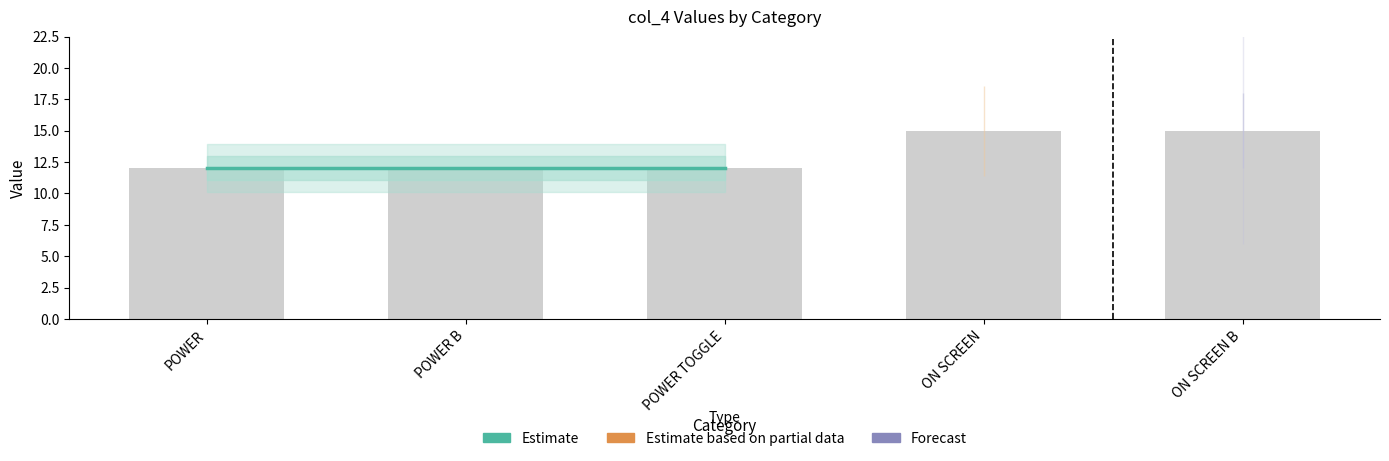

Does the chart contain stacked bars?

No